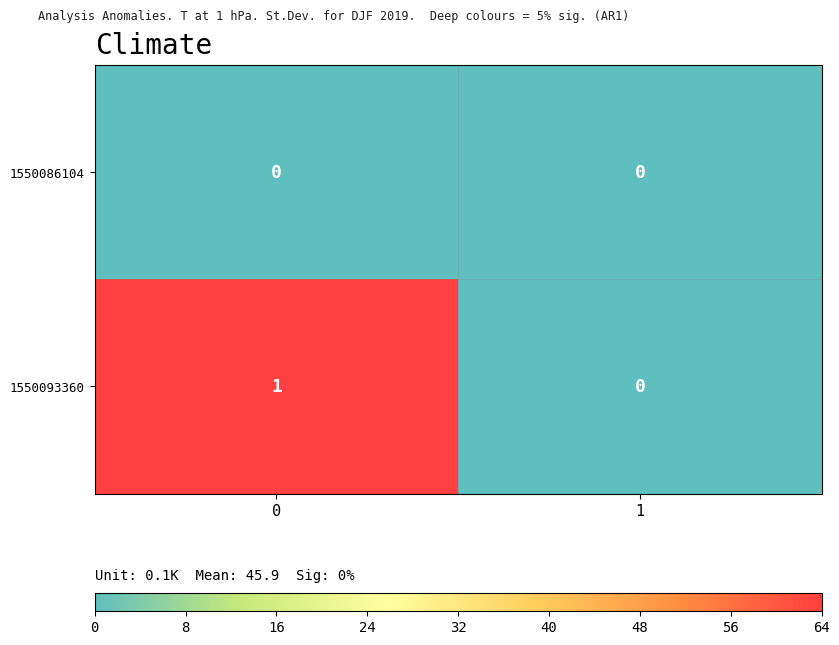

Which series changed the most between 0 and 1?

1550093360